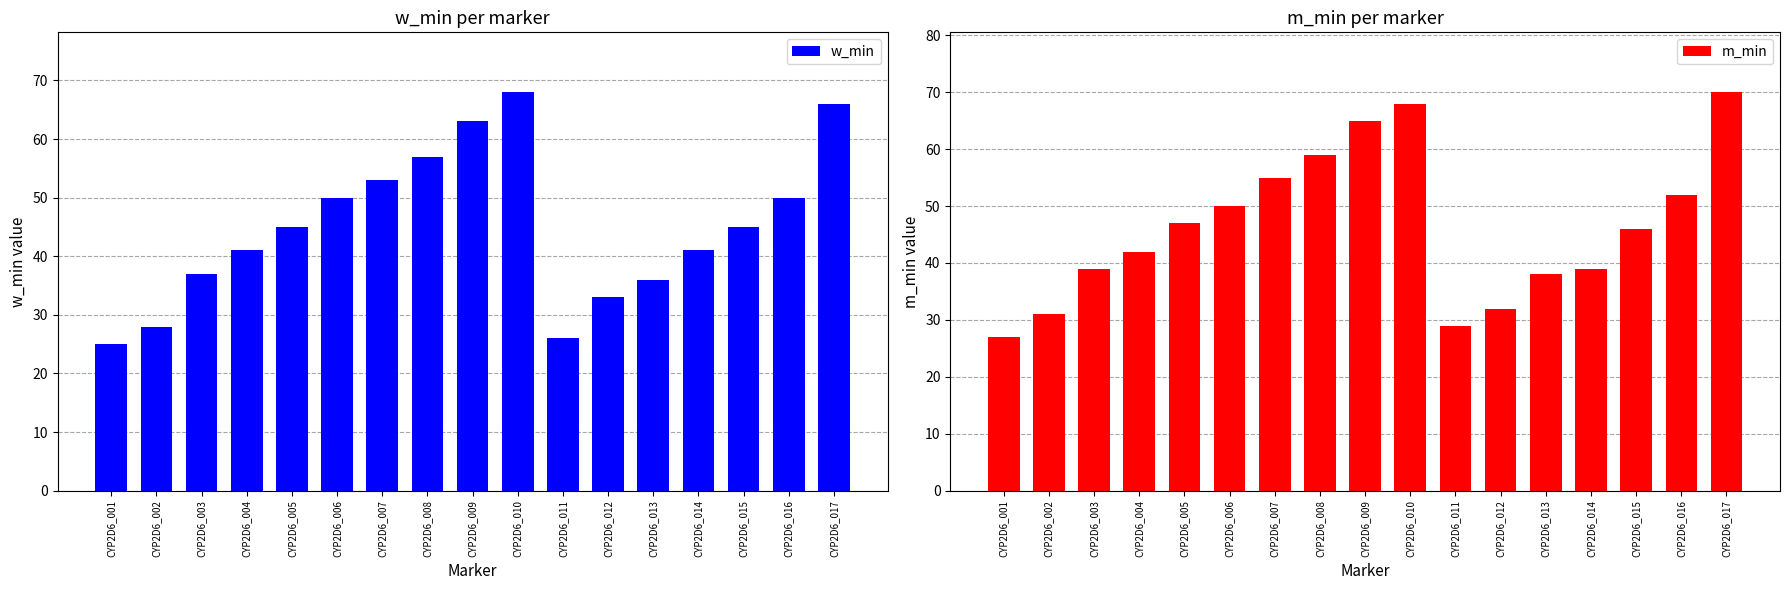

Rank the series by their average value, from highest to lowest.

m_min, w_min